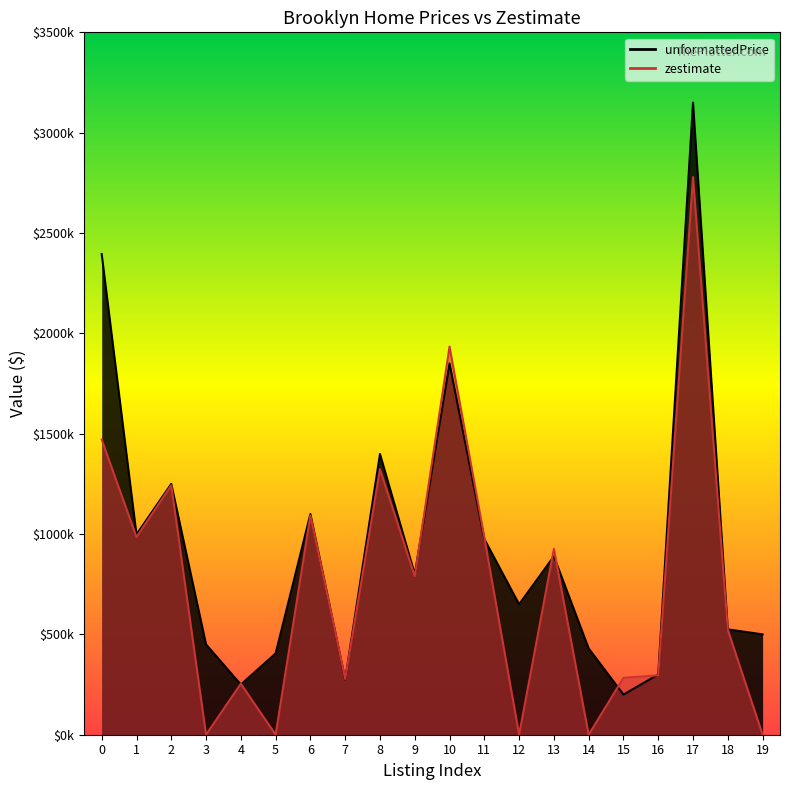

What is the difference between the second highest and second lowest values in the unformattedPrice series?

2145000